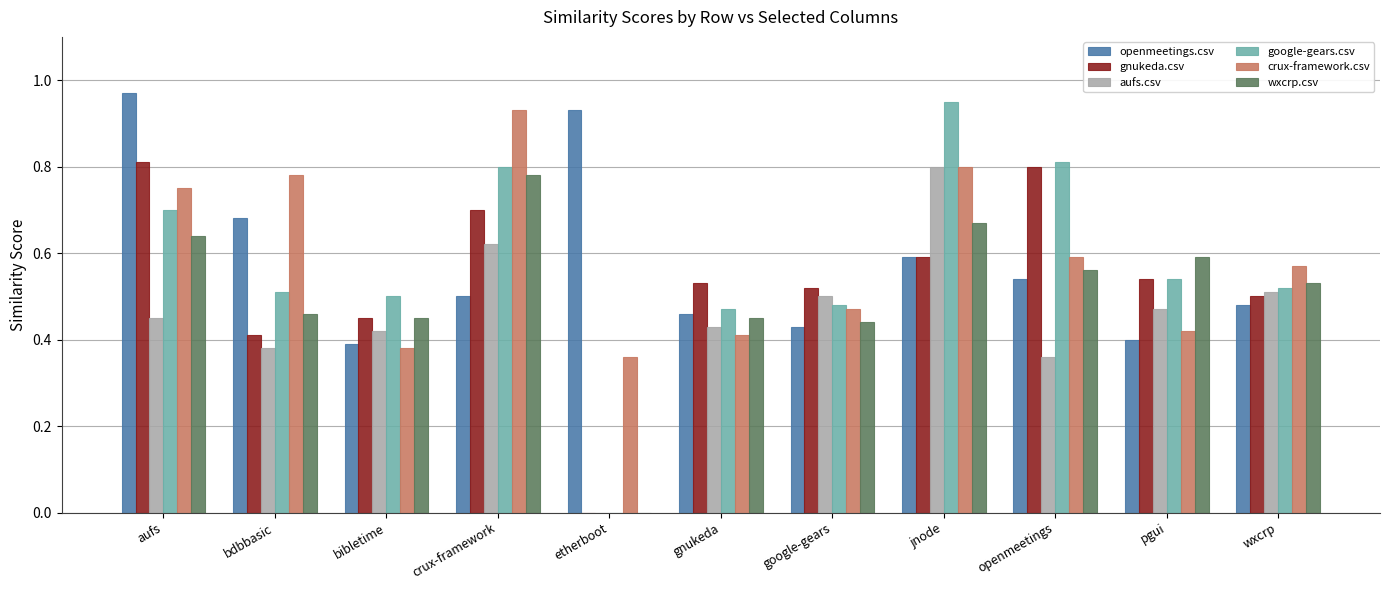

What is the sum of the crux-framework.csv values at bibletime and crux-framework?

1.3